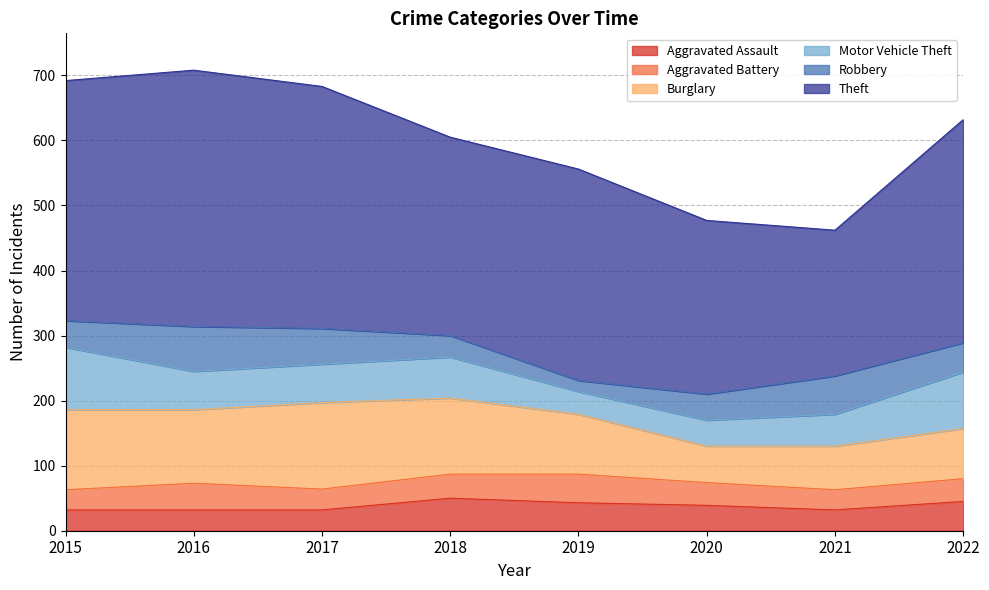

How many times do Aggravated Battery and Aggravated Assault cross each other?

3